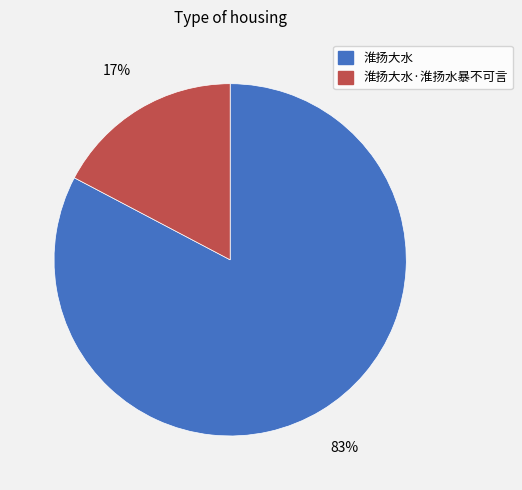

To the nearest percent, what portion does 淮扬大水·淮扬水暴不可言 represent?

17%